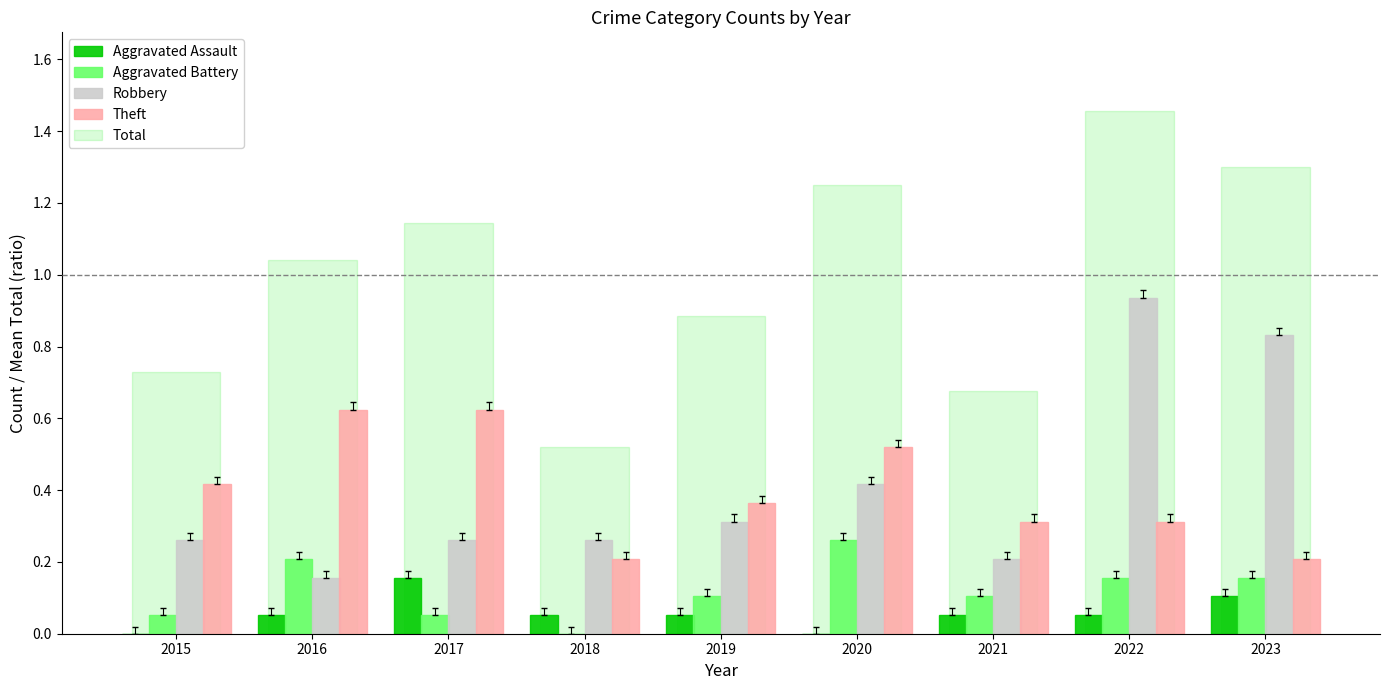

How many data points does each series have?

9